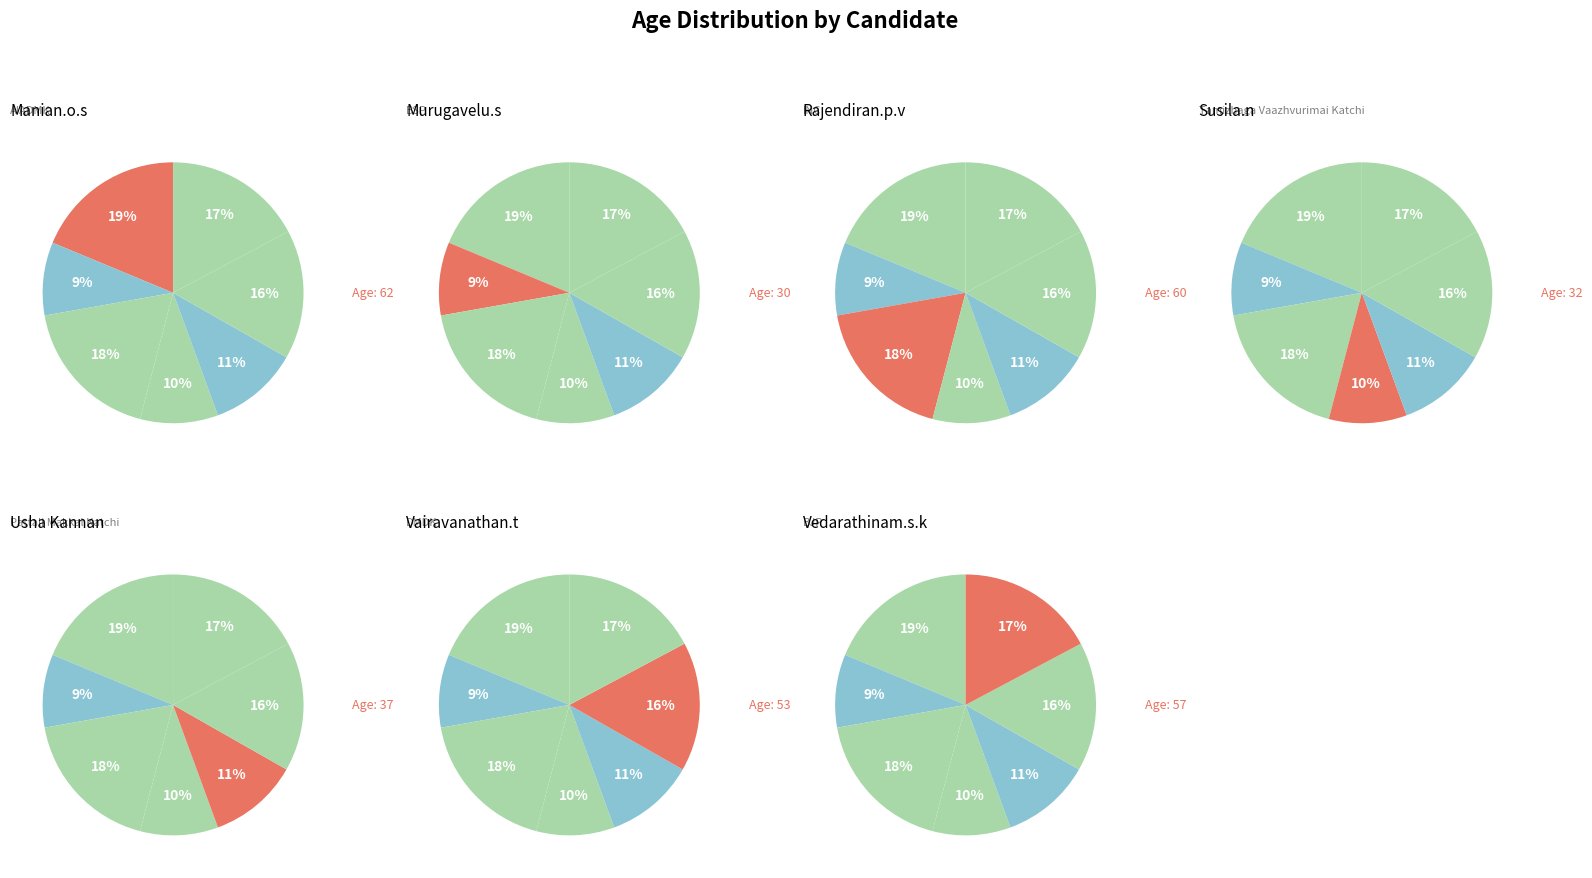

What is the change in value from Manian.o.s to Usha Kannan?

-25